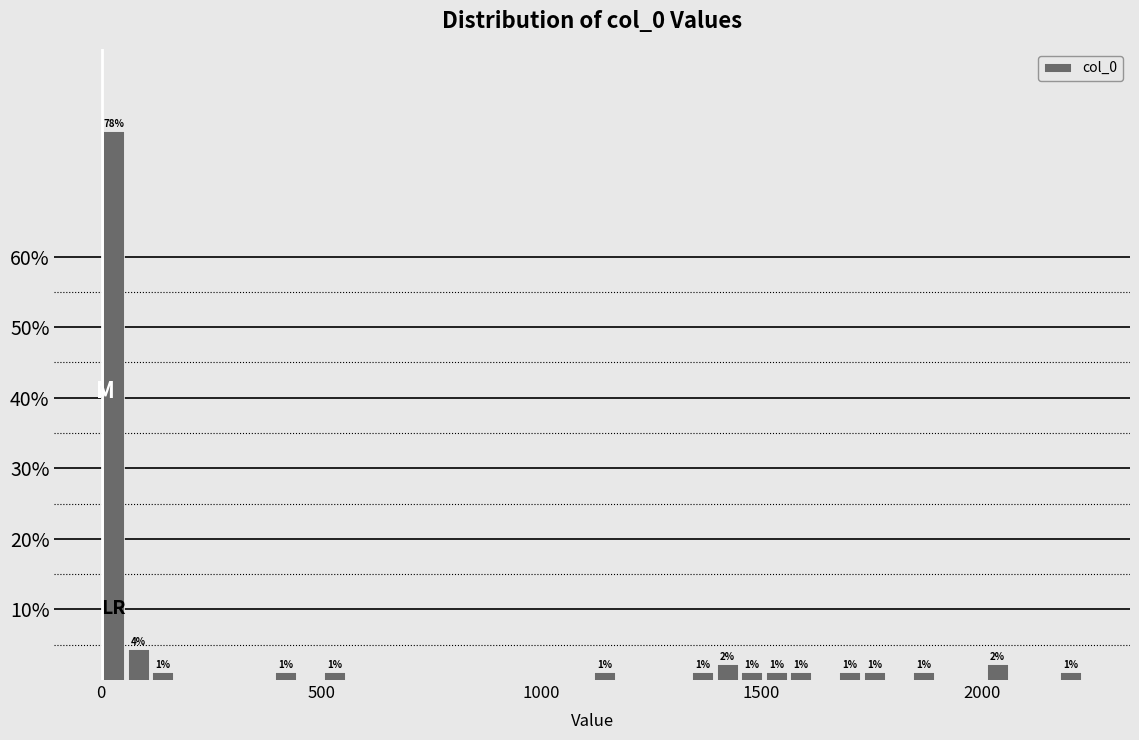

Read against the x-axis, roughly where is the centre of the tallest bar?

50